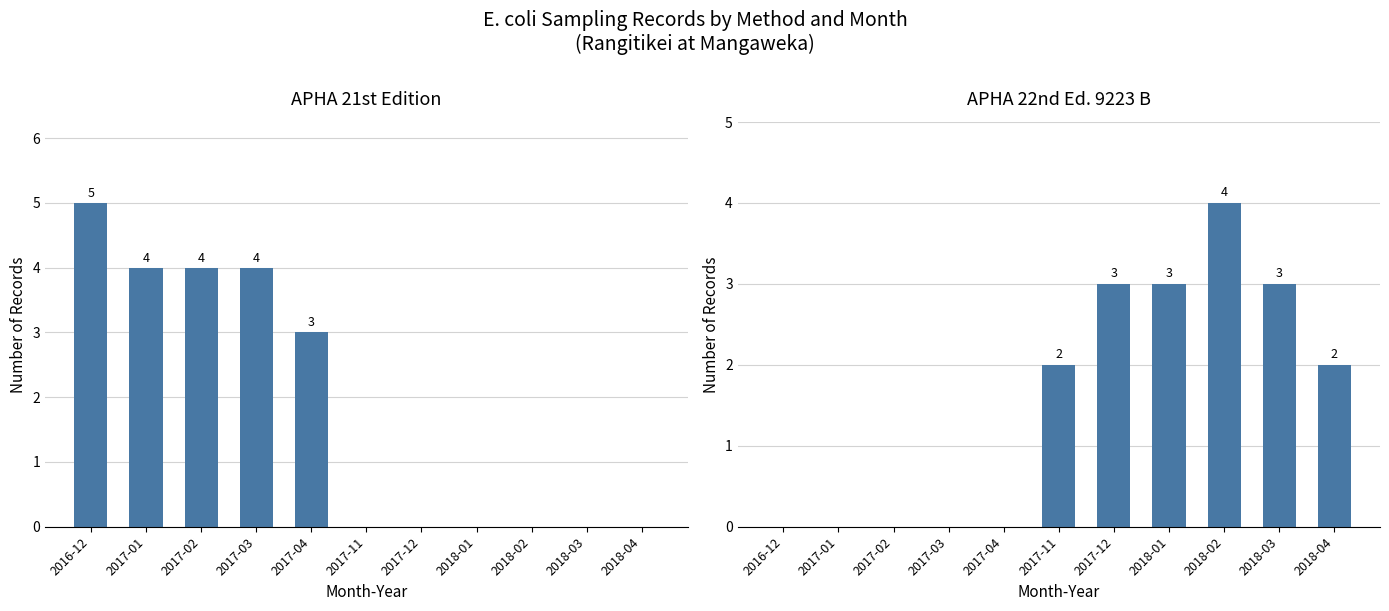

What are all the series names shown in the legend?

APHA 21st Edition, APHA 22nd Ed. 9223 B